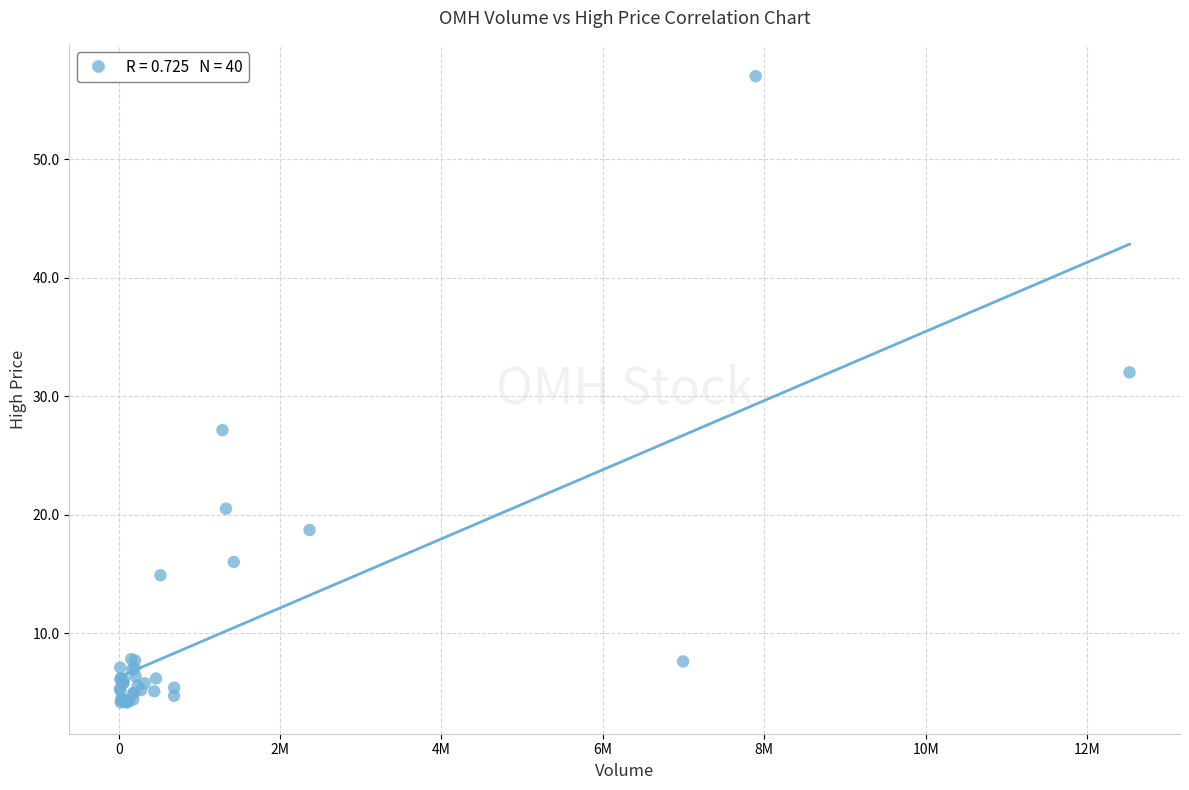

What Y value in the scatter plot is closest to 30?

32.0